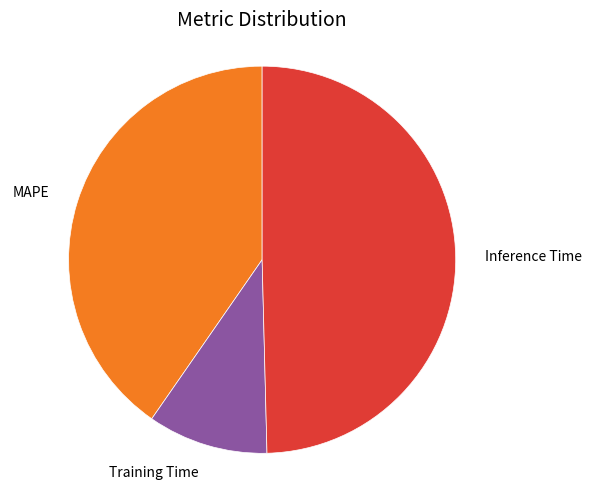

Which slice is the largest?

Inference Time